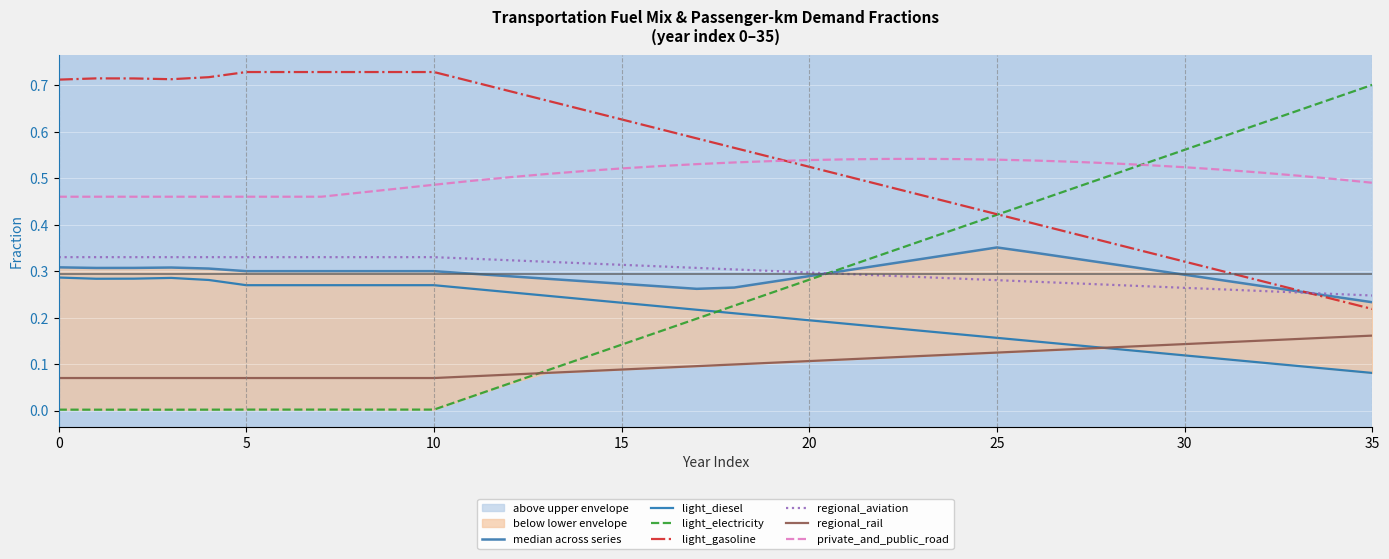

What is the sum of all frac_trns_pkm_dem_private_and_public_road values?

18.2